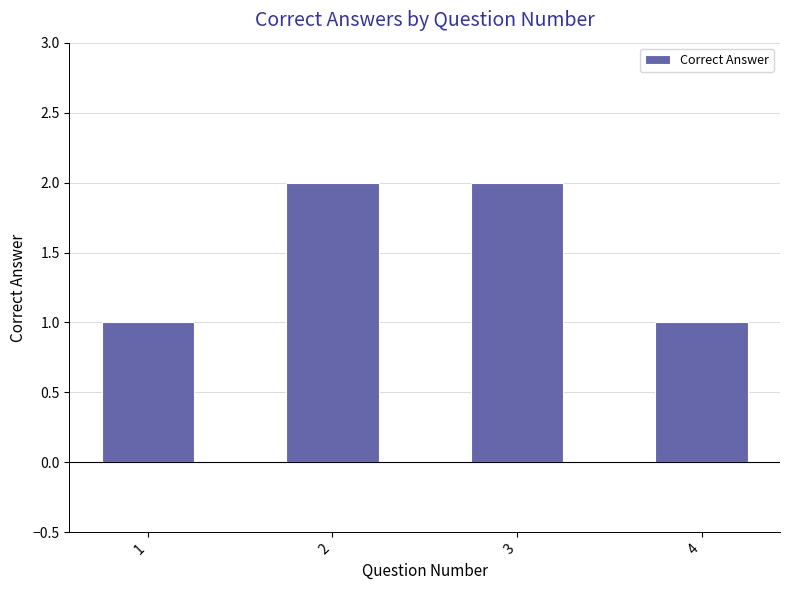

How many data points are less than 2?

2